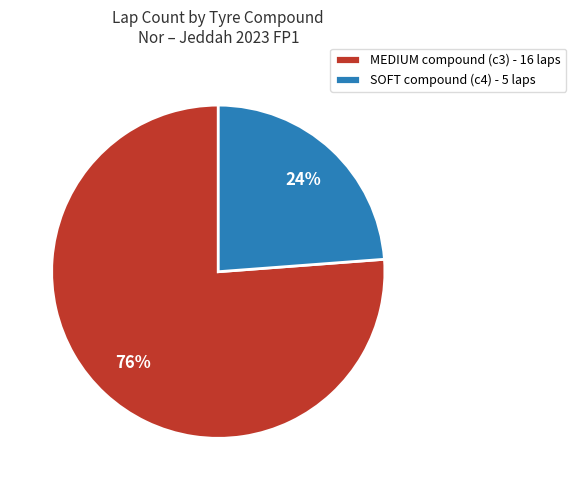

How many segments does this pie chart have?

2